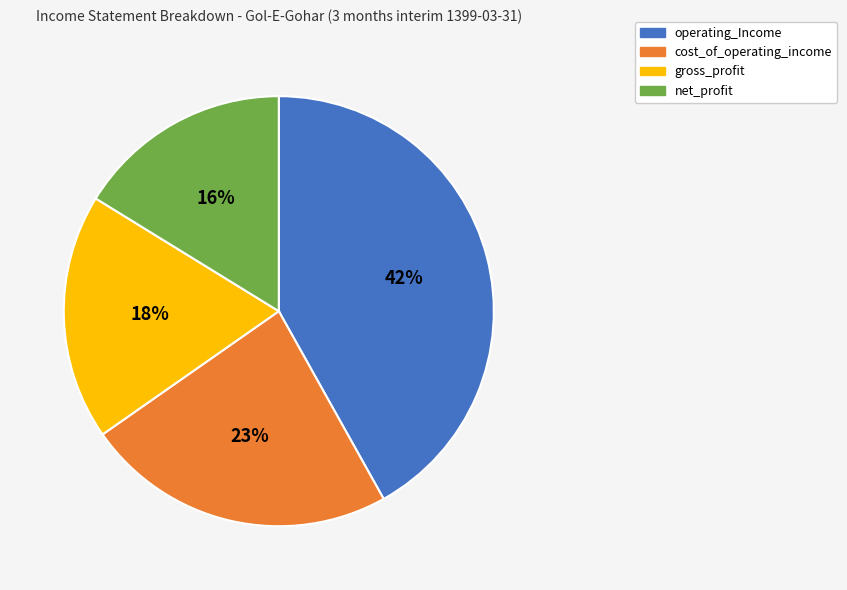

To the nearest percent, what is the difference between the largest and smallest slice percentages?

26%